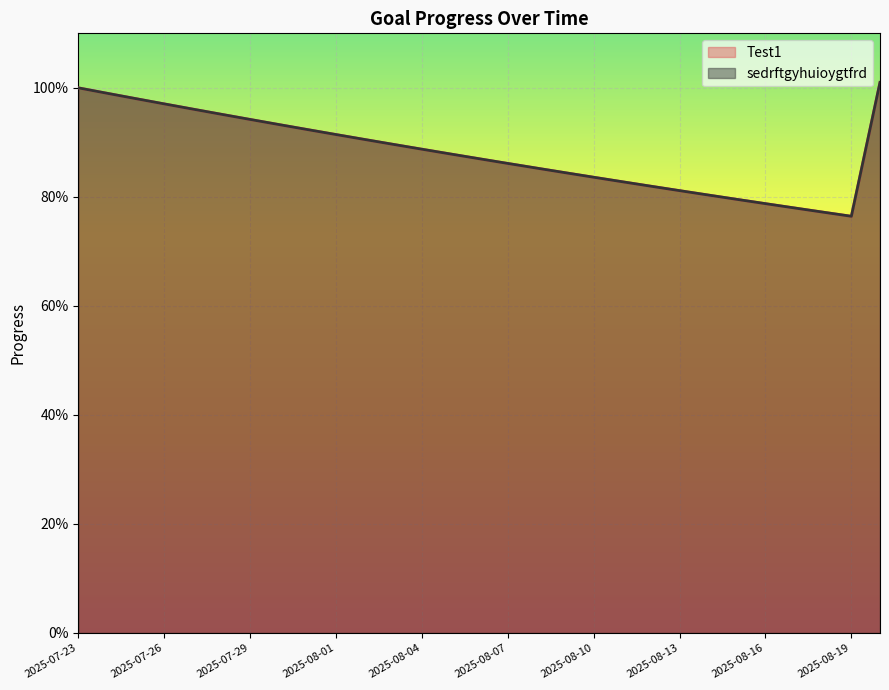

True or false: sedrftgyhuioygtfrd and Test1 intersect in this chart.

False